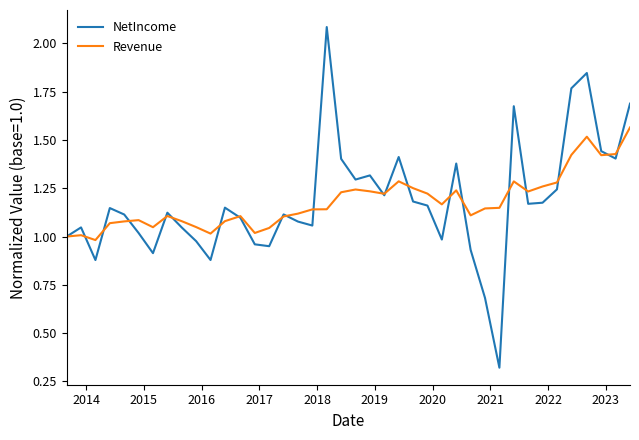

What is the greatest value displayed?

2.1